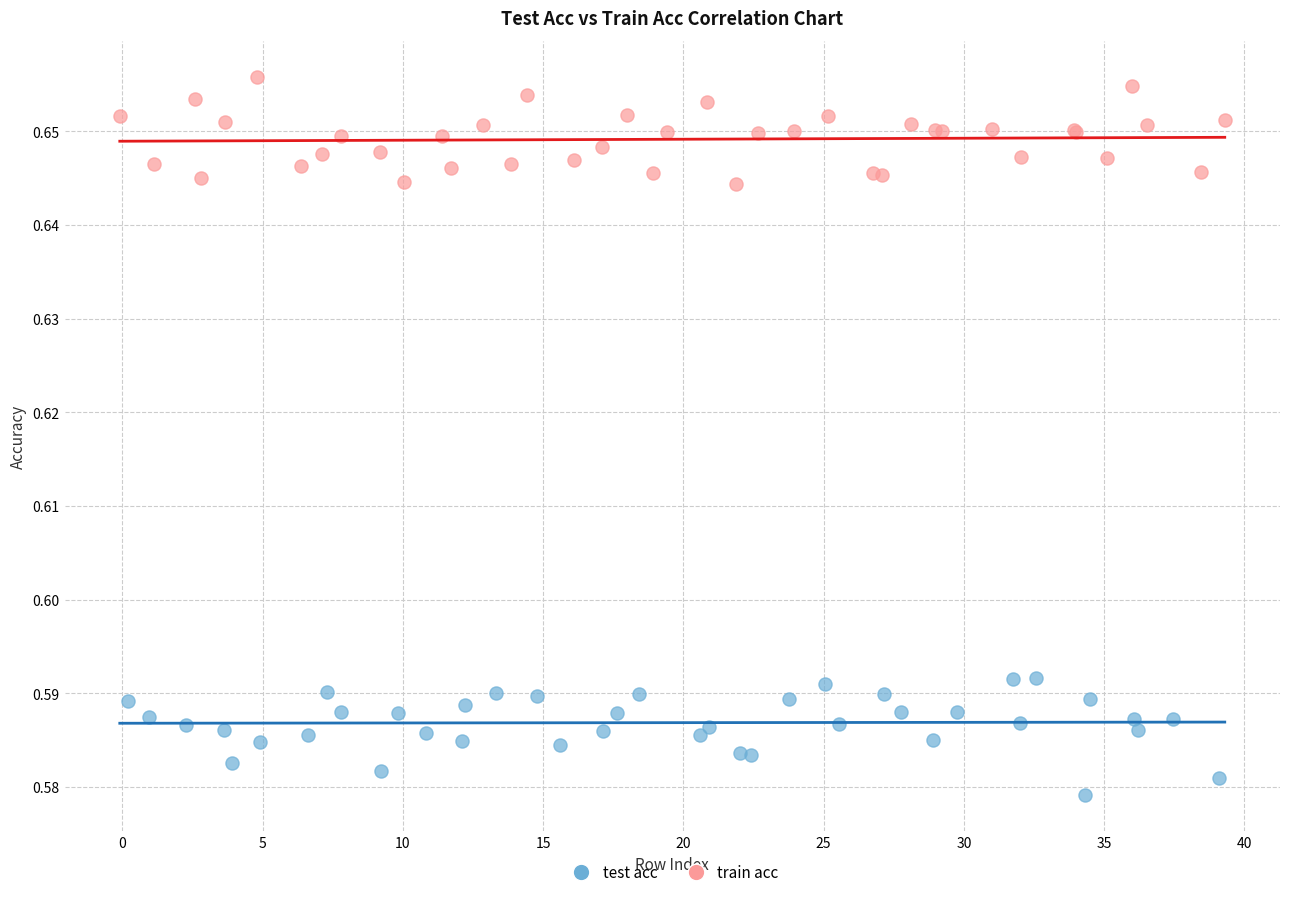

Which series contains the highest Y value?

train acc